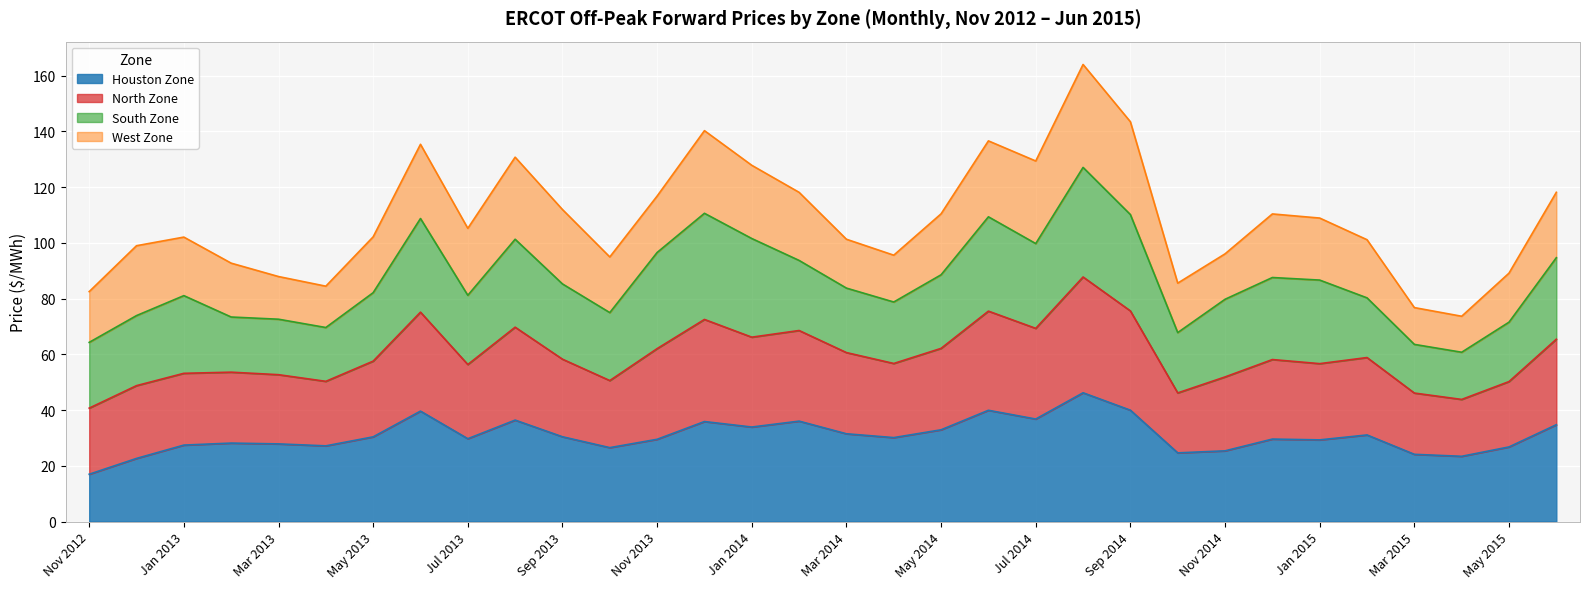

In Houston Zone, how many points are lower than both neighbors (excluding endpoints)?

9